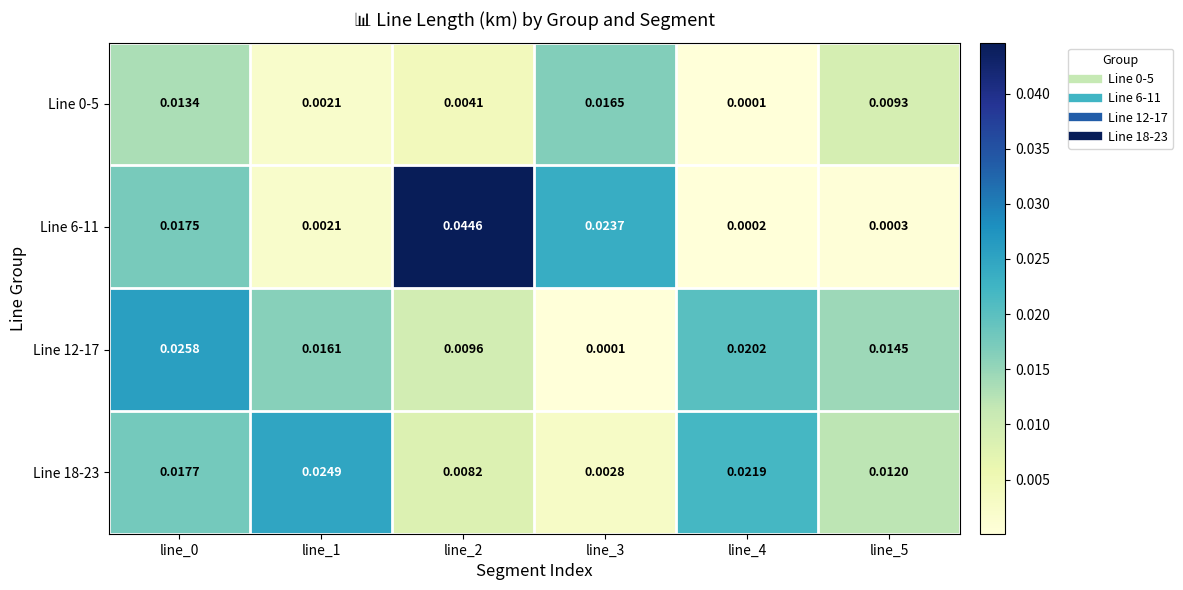

Which series has the largest range (max minus min)?

Line 6-11